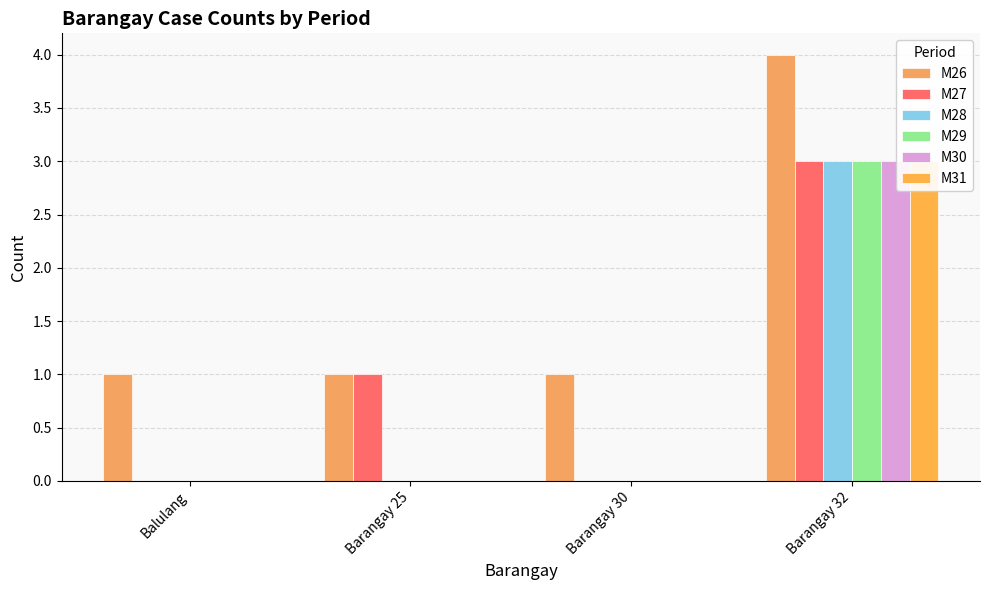

At which category is the sum across all series the highest?

Barangay 32